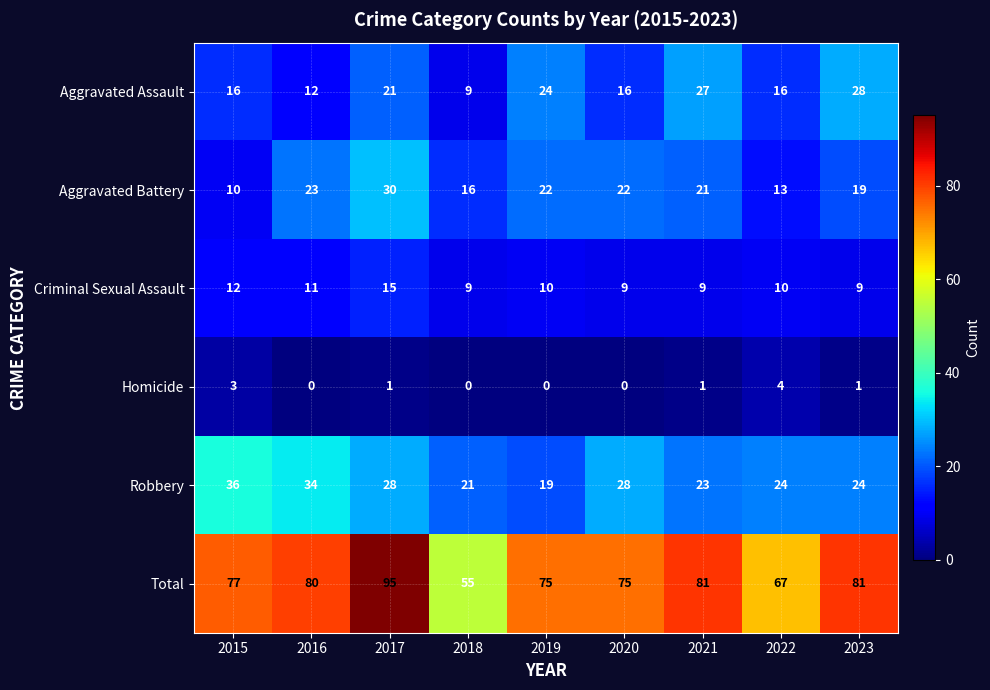

At how many categories does at least one series exceed 60?

8